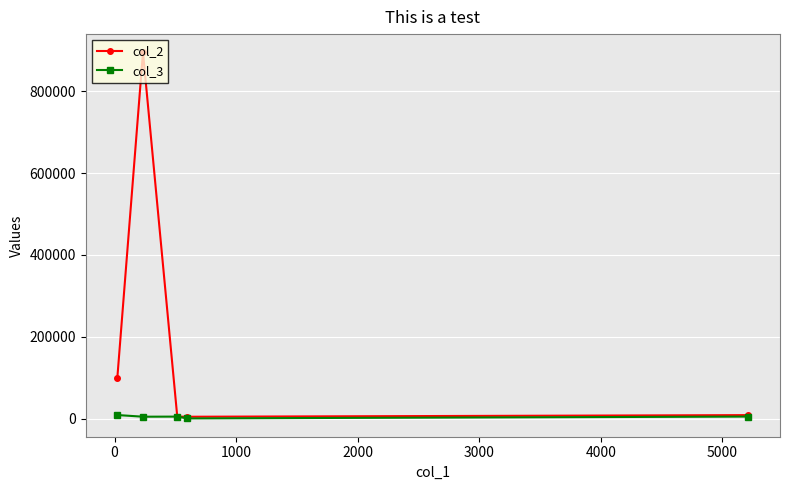

True or false: col_2 has more than 2 interior local peaks.

False